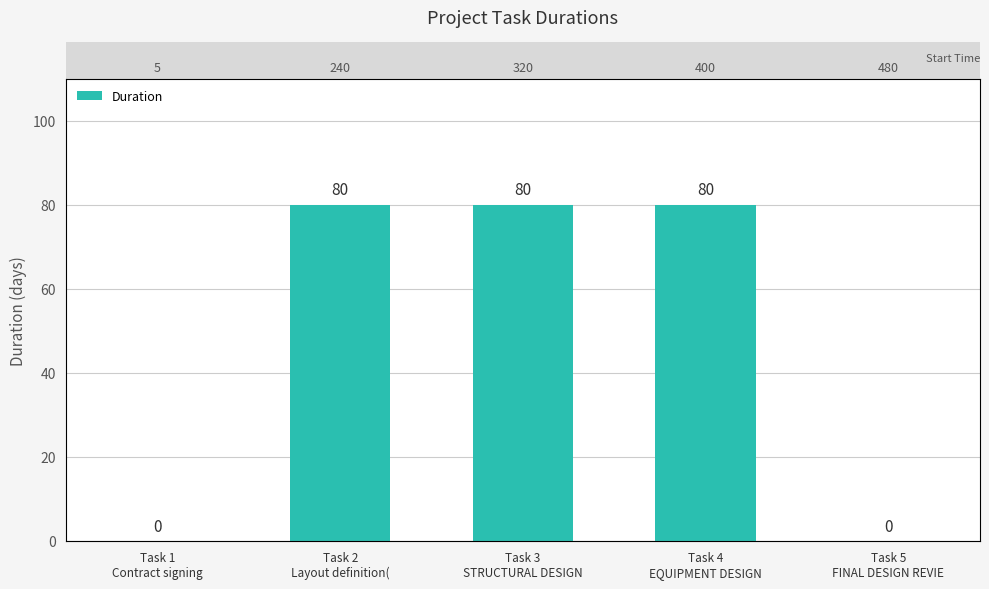

List the labels in order of value, largest first.

Task 2
Layout definition(, Task 3
STRUCTURAL DESIGN, Task 4
EQUIPMENT DESIGN, Task 1
Contract signing, Task 5
FINAL DESIGN REVIE